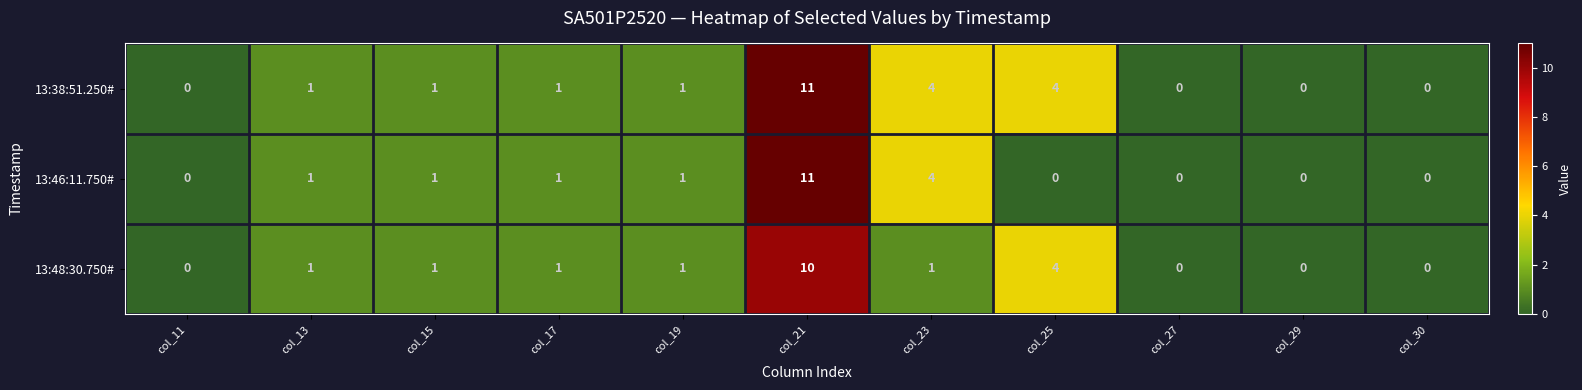

Is it true that 13:48:30.750# equals 2 at col_23?

False